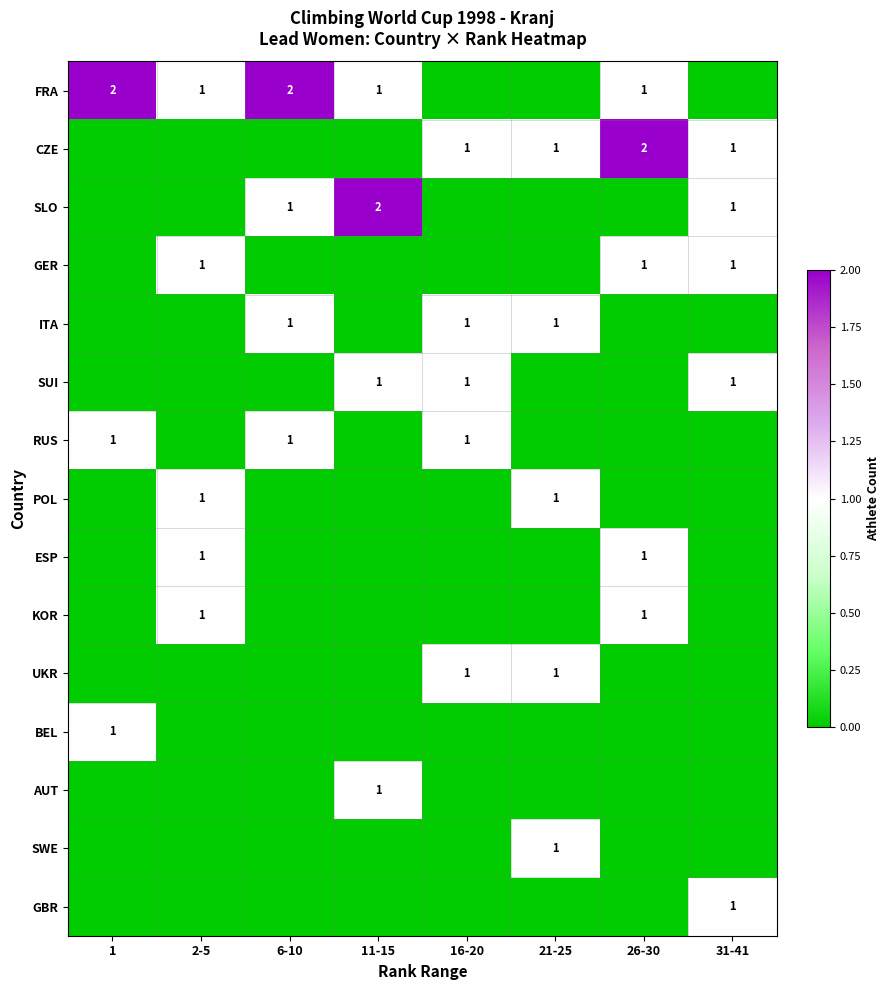

True or false: CZE has a value of 3 at 26-30.

False